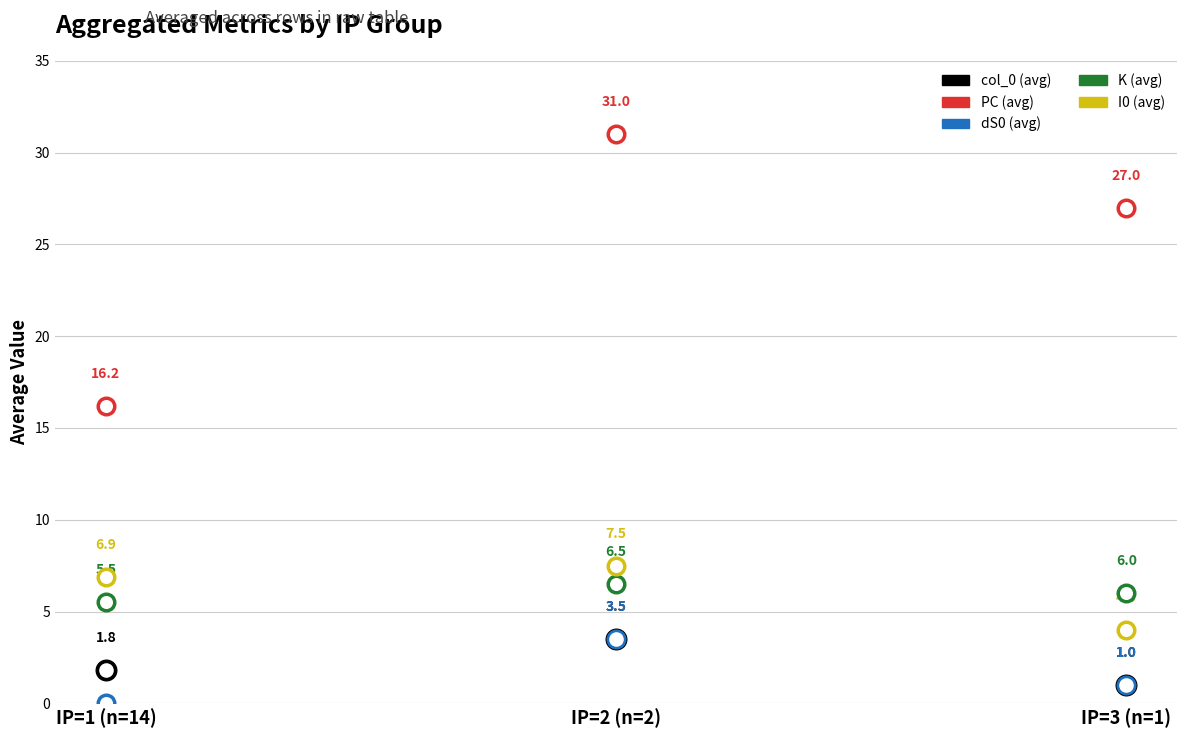

Is the value of PC (avg) at IP=1 (n=14) greater than the value of K (avg) at IP=3 (n=1)?

Yes